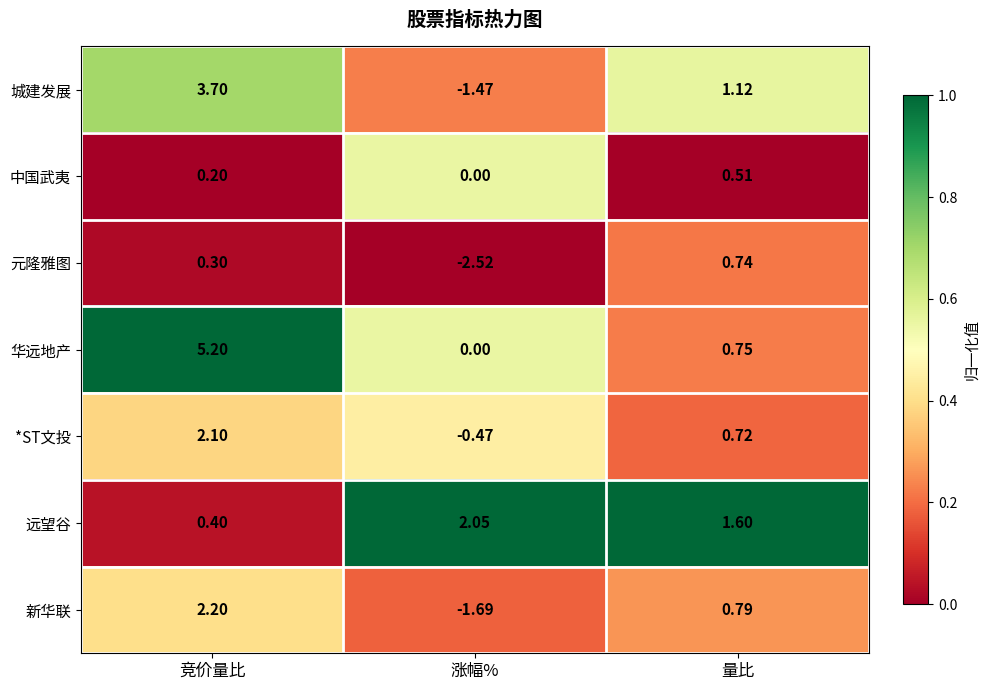

Rank the series by their maximum value, from highest to lowest.

华远地产, 城建发展, 新华联, *ST文投, 远望谷, 元隆雅图, 中国武夷